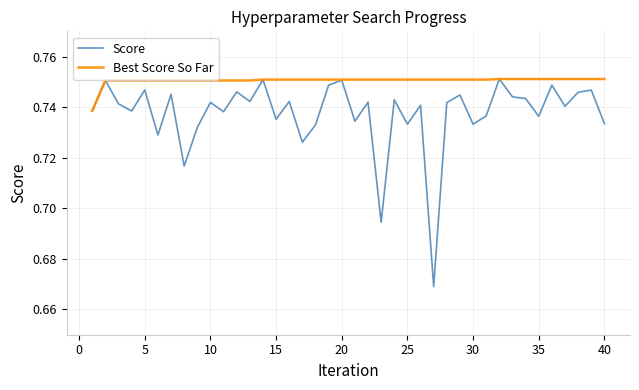

Which series has the largest total across all categories?

Best Score So Far